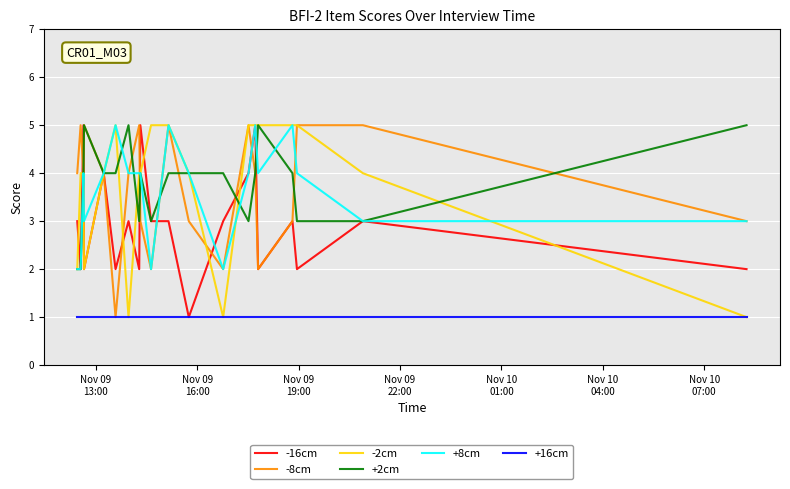

Reading right to left, transcribe all the data shown in this chart.

-16cm: 2	3	2	3	2	5	4	3	1	3	3	5	2	3	2	4	2	5	2	3
-8cm: 3	5	5	3	2	4	5	2	3	5	2	3	5	4	1	4	5	4	5	4
-2cm: 1	4	5	5	5	5	5	1	4	5	5	4	4	1	5	4	2	4	4	2
+2cm: 5	3	3	4	5	4	3	4	4	4	3	4	3	5	4	4	5	4	2	2
+8cm: 3	3	4	5	4	5	4	2	4	5	2	4	4	4	5	4	3	4	2	2
+16cm: 1	1	1	1	1	1	1	1	1	1	1	1	1	1	1	1	1	1	1	1